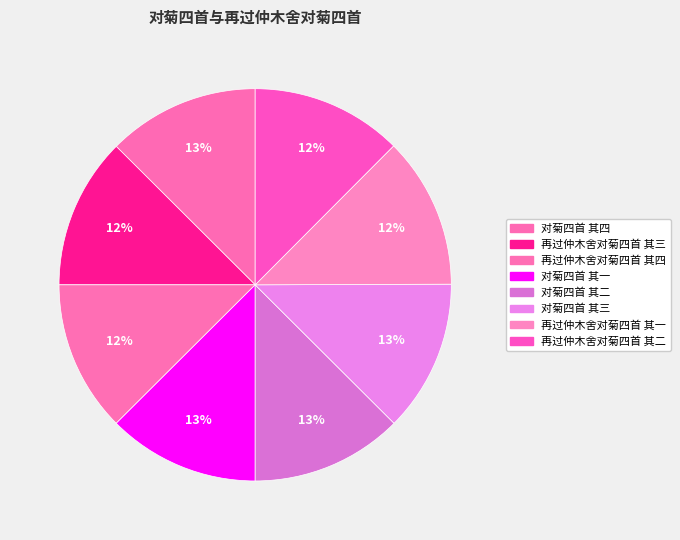

Count the number of slices in the pie.

8